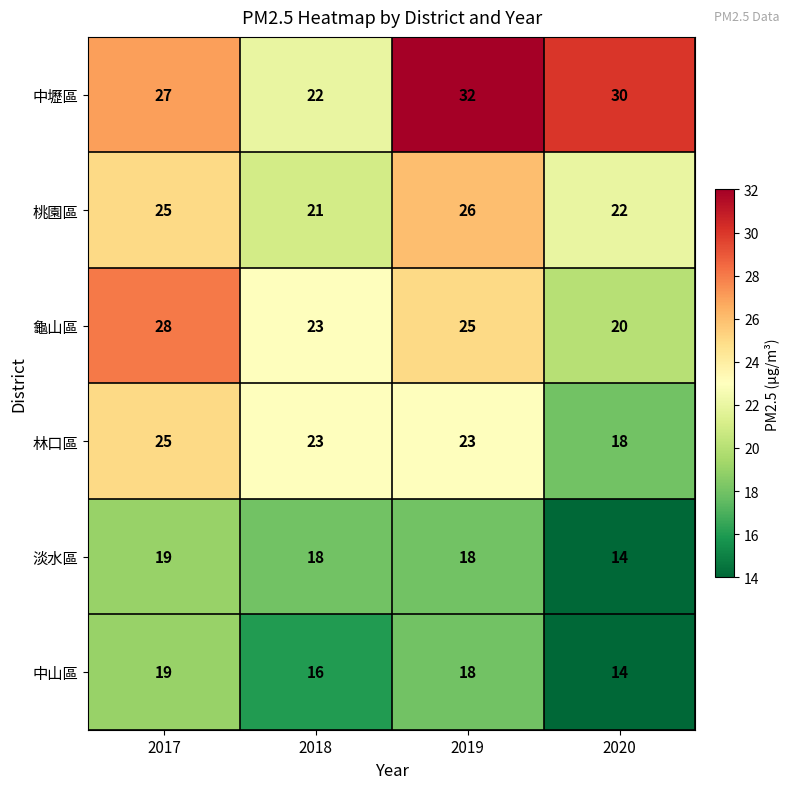

Between 2018 and 2019, which series saw the biggest shift?

中壢區